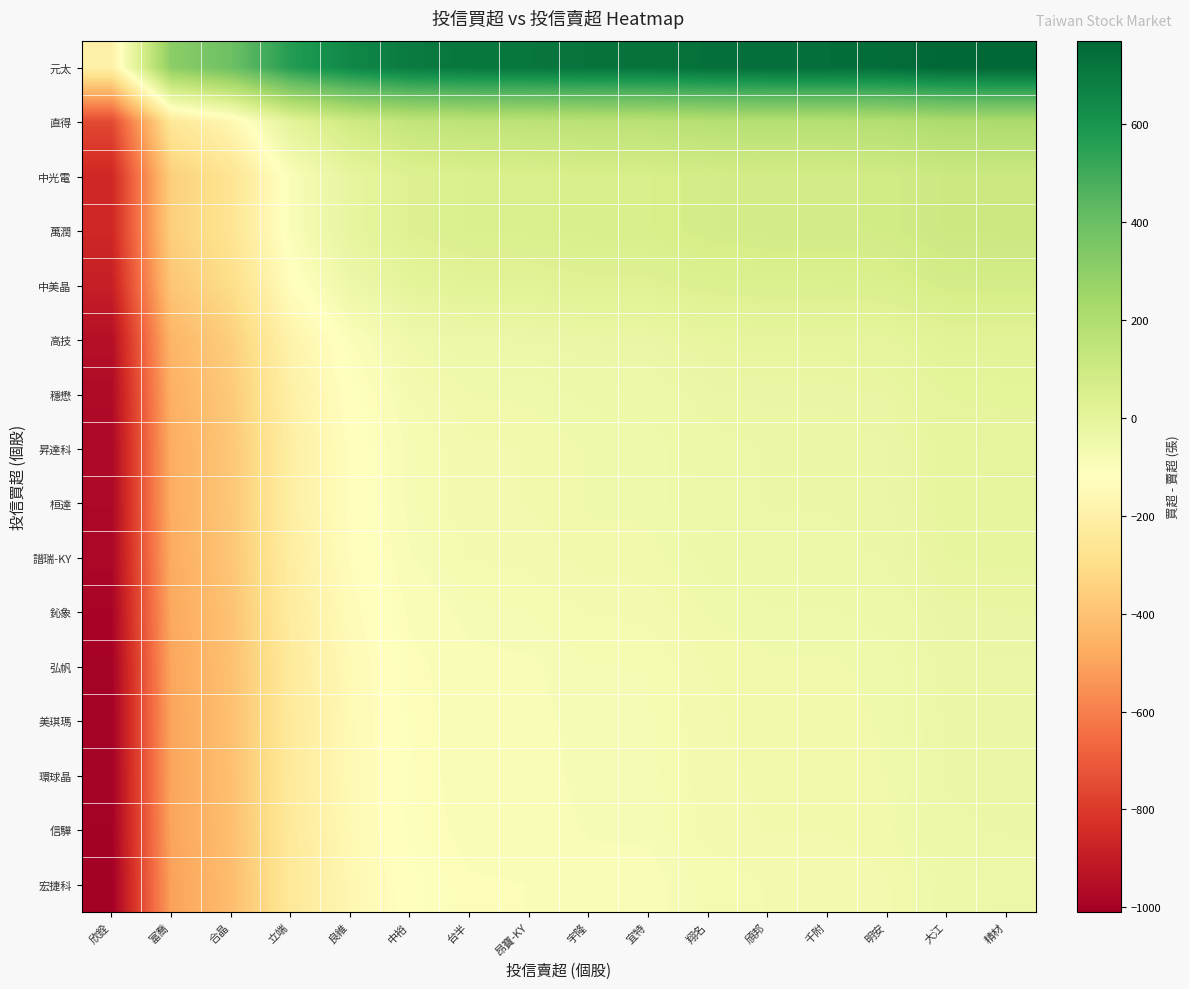

At which category is the sum across all series the highest?

精材